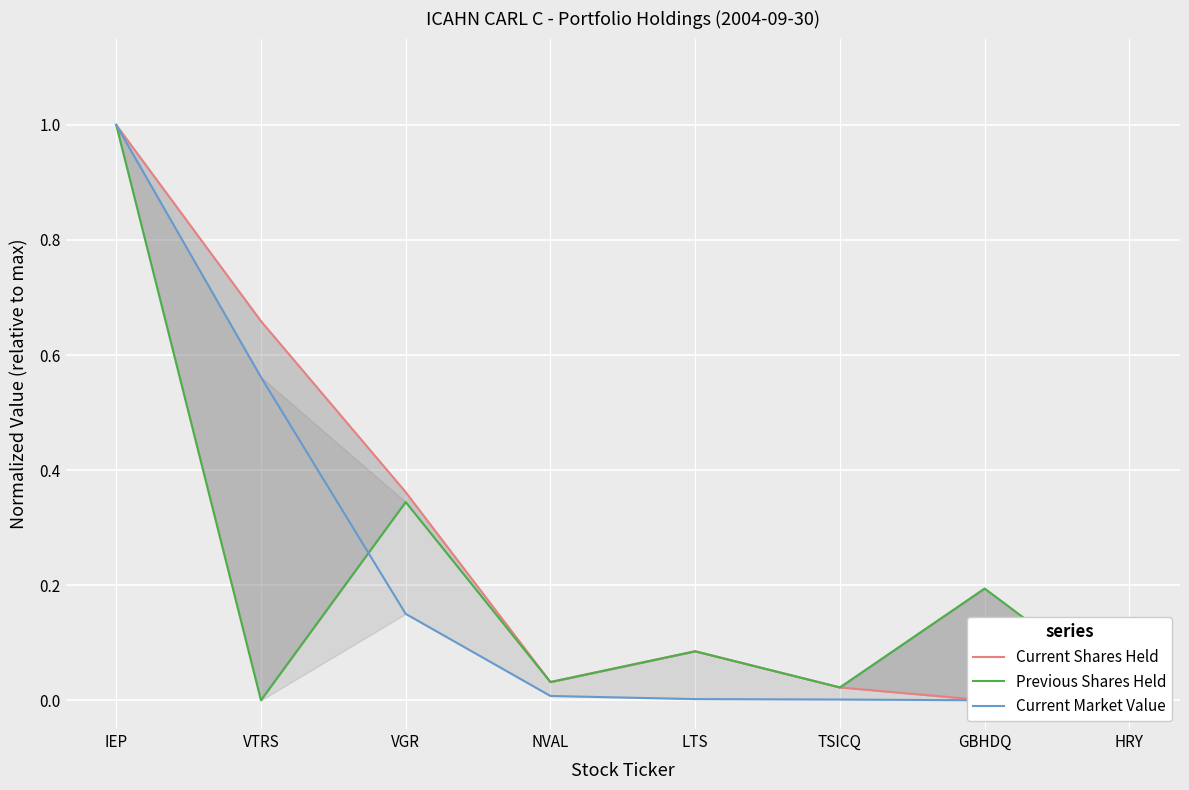

At how many categories does at least one series exceed 0?

8